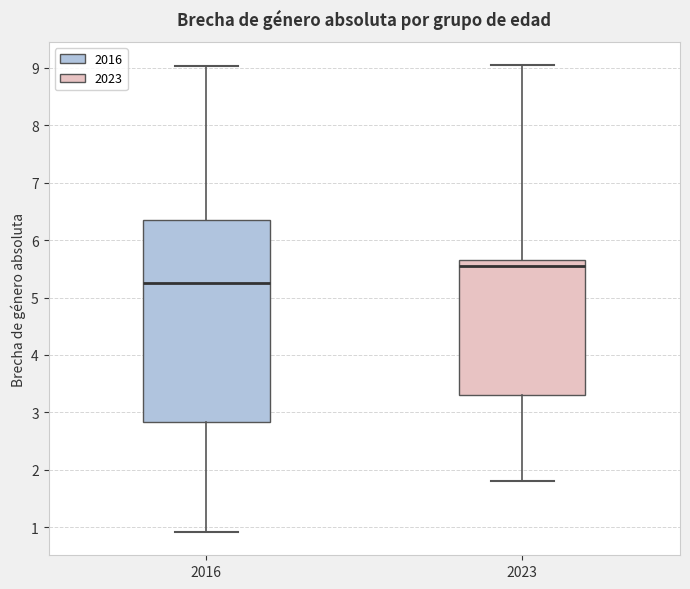

Comparing the boxes themselves (not the whiskers), which one is the tallest?

2016